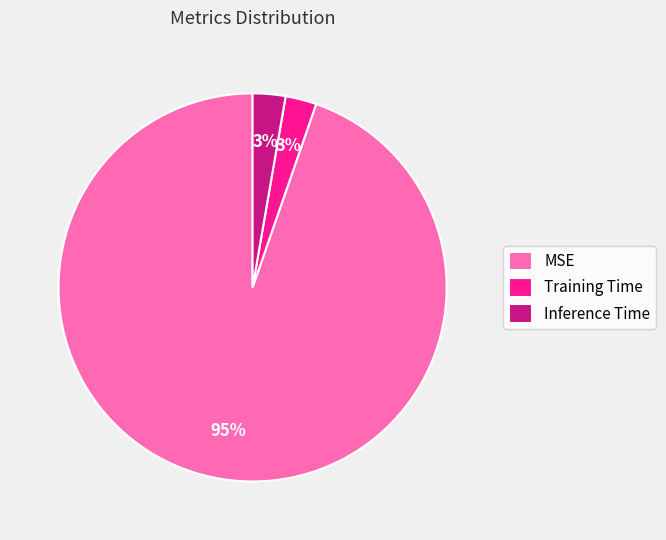

To the nearest percent, what percentage of the pie is Inference Time?

3%